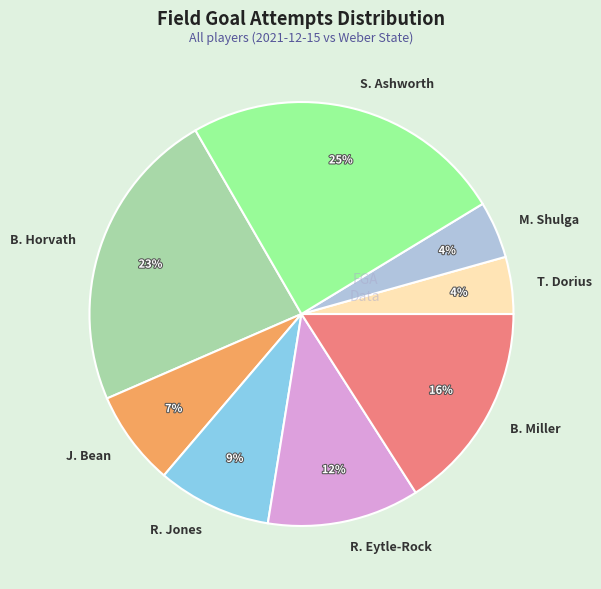

Is there any slice that represents more than half of the pie?

No